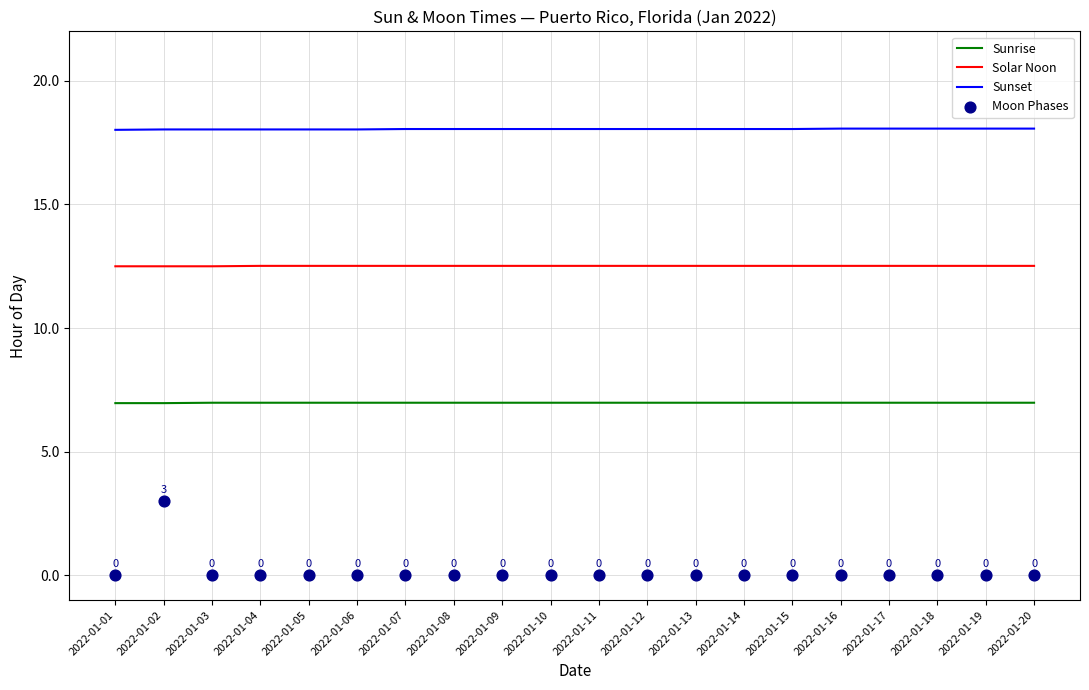

At how many categories does at least one series exceed 2?

20